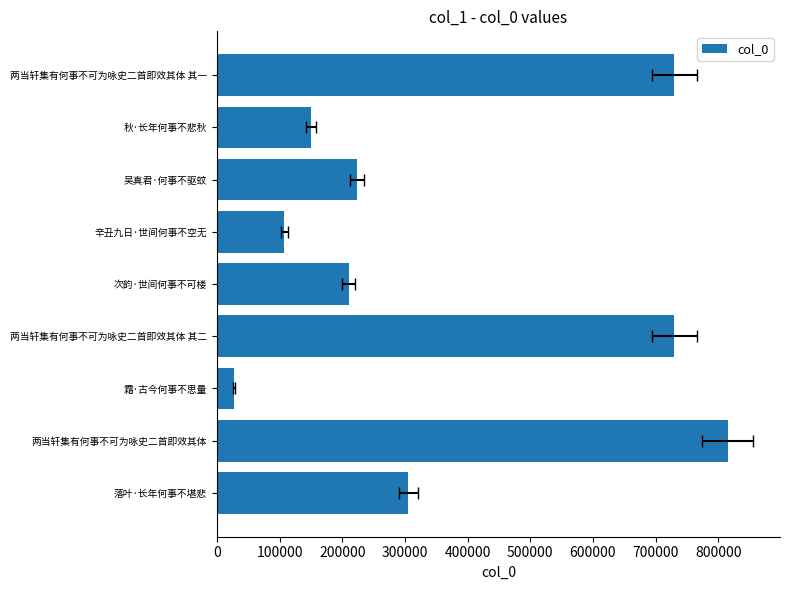

The value at 次韵·世间何事不可楼 is 210510. True or false?

True